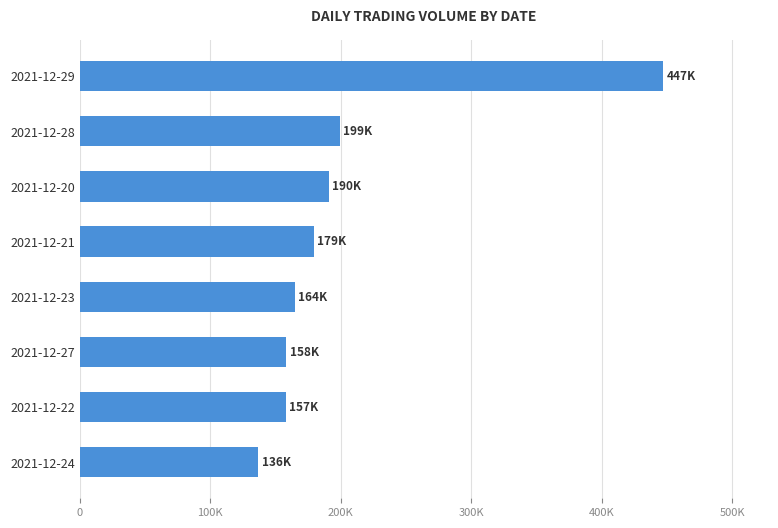

Are the bars horizontal?

Yes